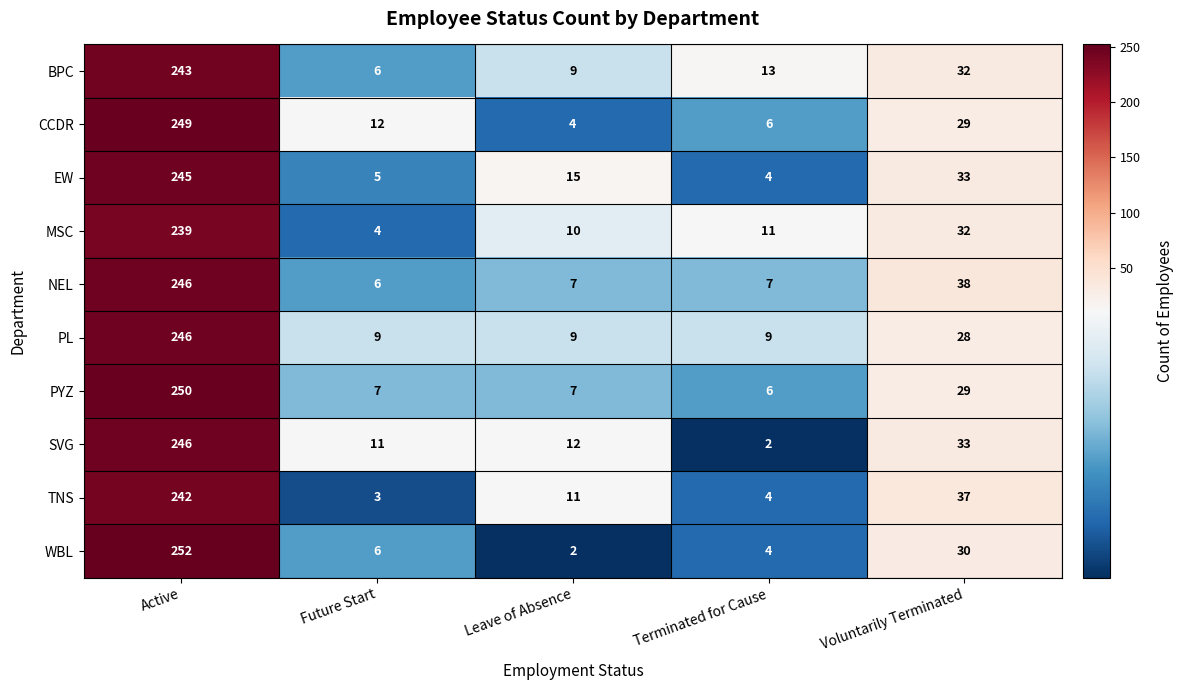

What is the difference between the highest and lowest values at Voluntarily Terminated?

10